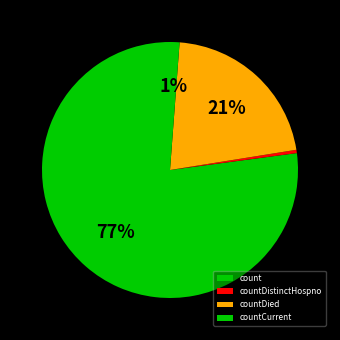

Count the number of slices in the pie.

4